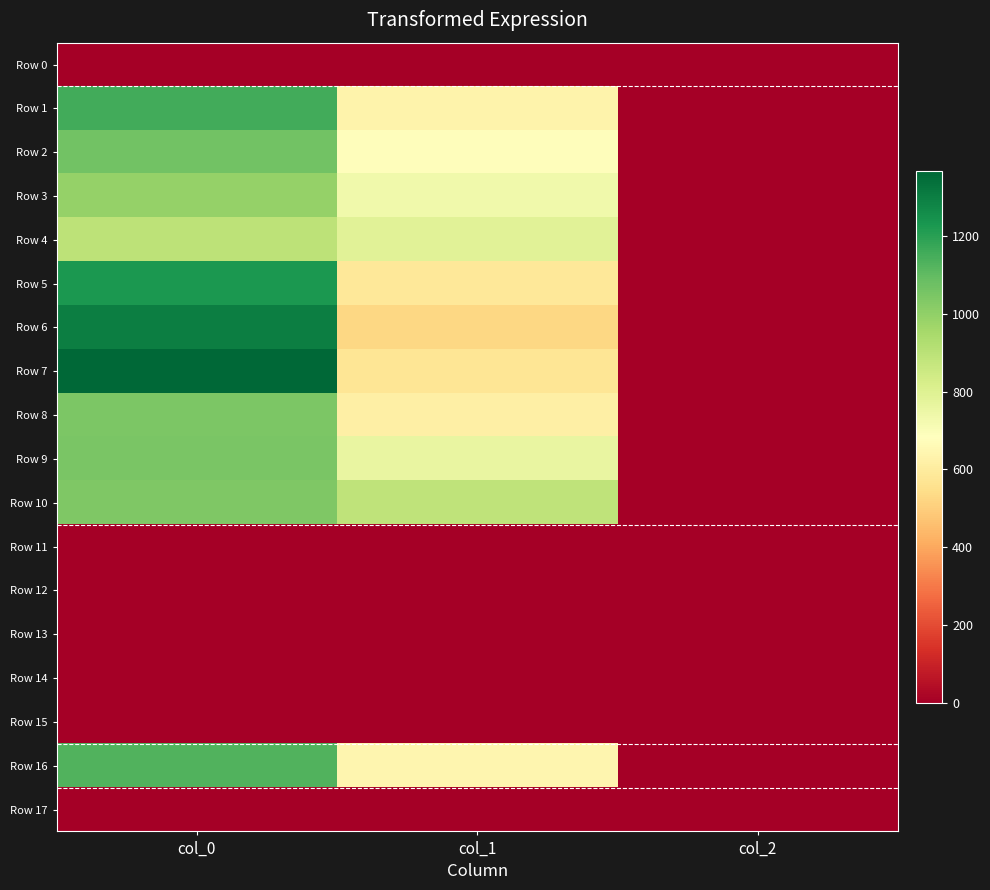

Between col_1 and col_2, which series saw the biggest shift?

Row 10